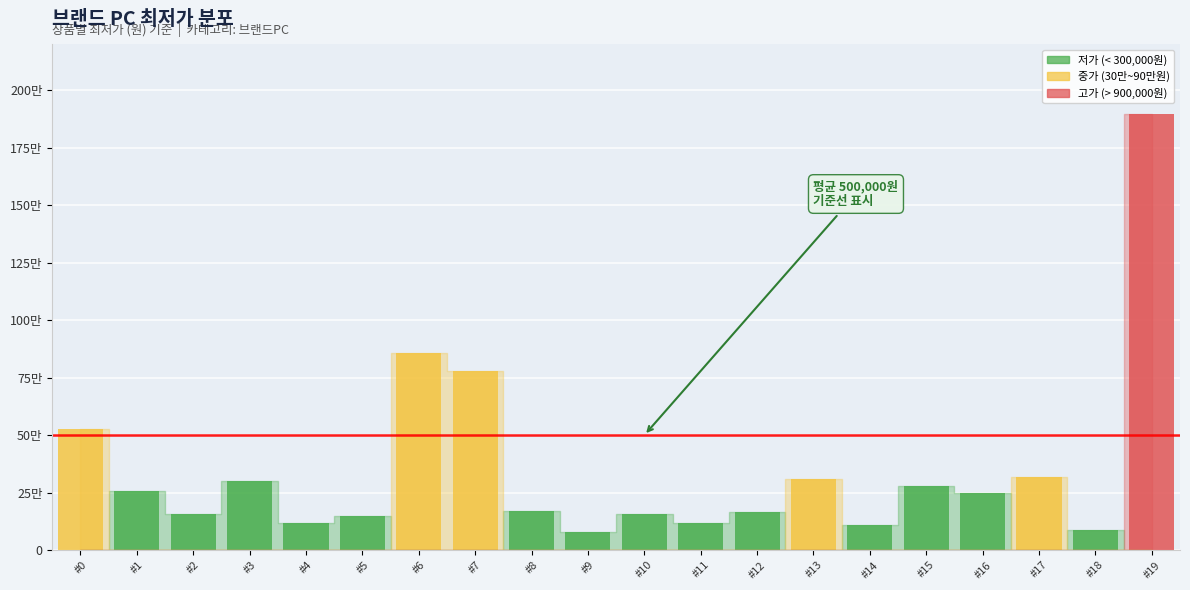

What is the smallest value displayed?

79640